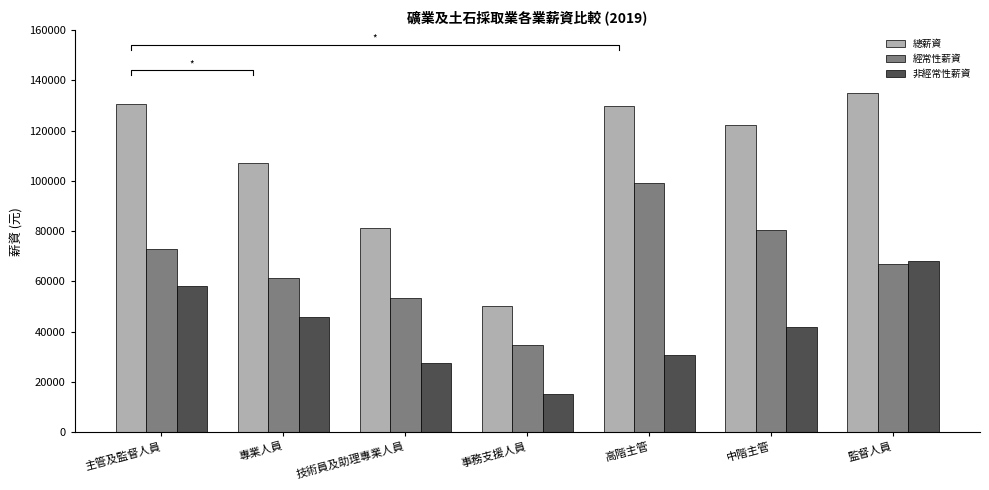

Is it true that 總薪資 equals 53762 at 主管及監督人員?

False